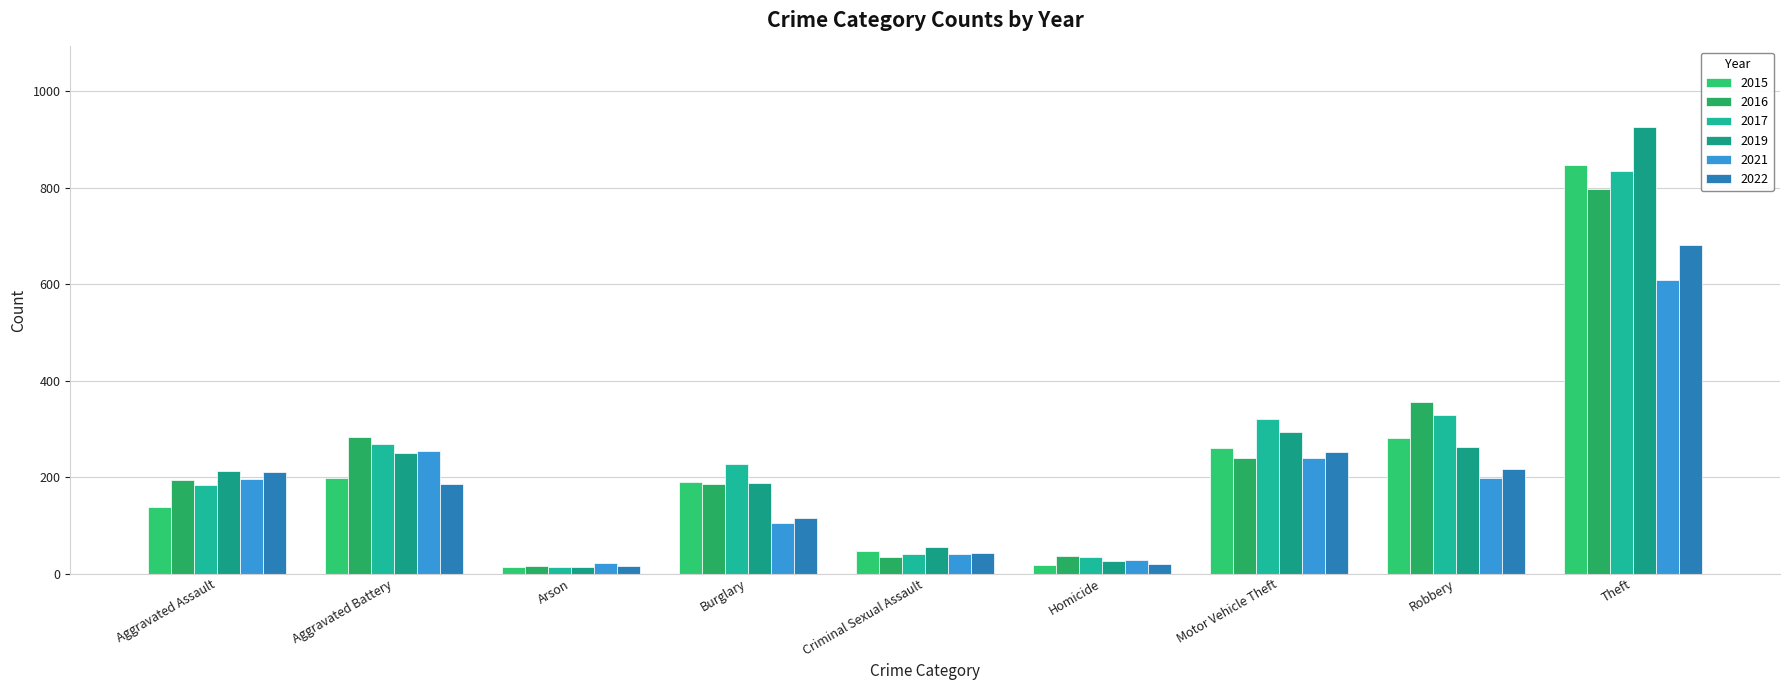

Is the value of 2015 at Motor Vehicle Theft greater than the value of 2021 at Theft?

No